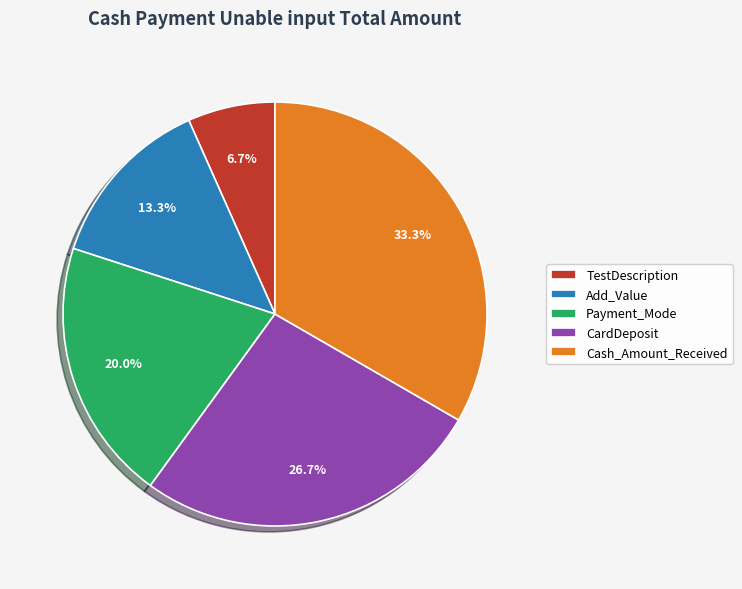

What percentage is the Add_Value slice, to the nearest percent?

13%